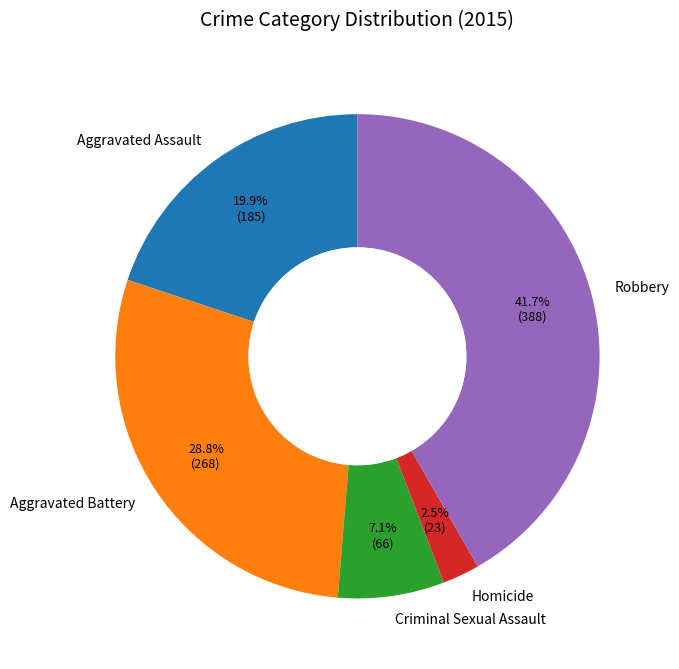

What is the ratio of the value at Aggravated Battery to the value at Aggravated Assault?

1.4